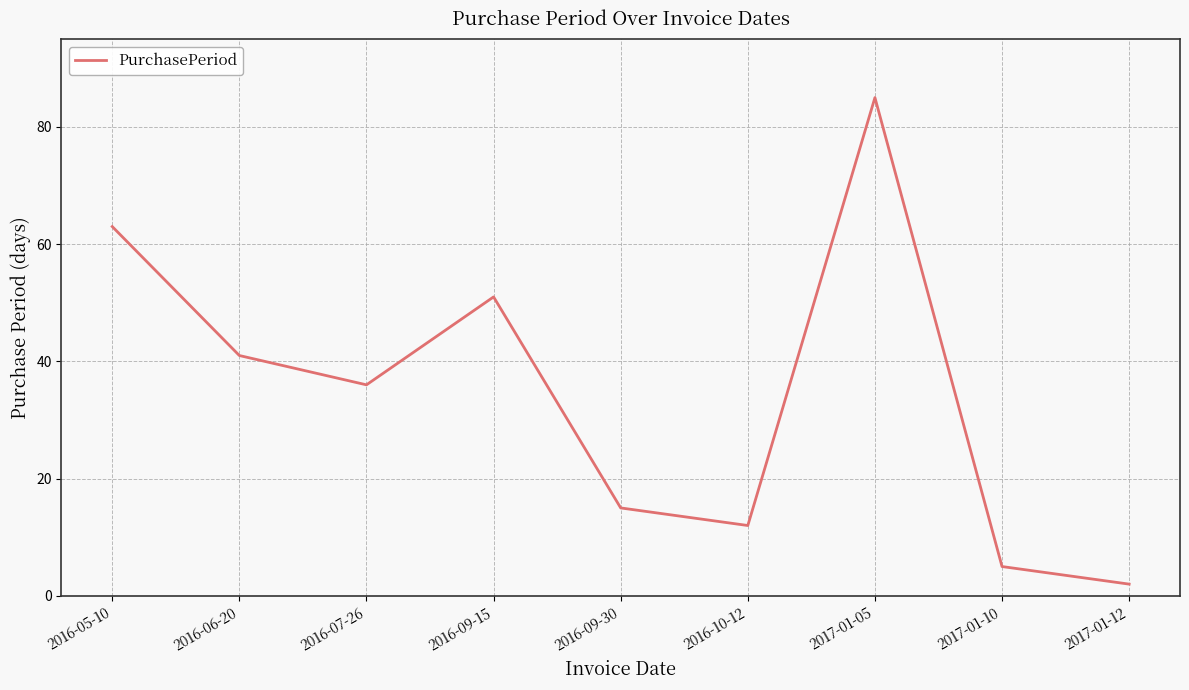

True or false: the data has more than 2 interior local peaks.

False